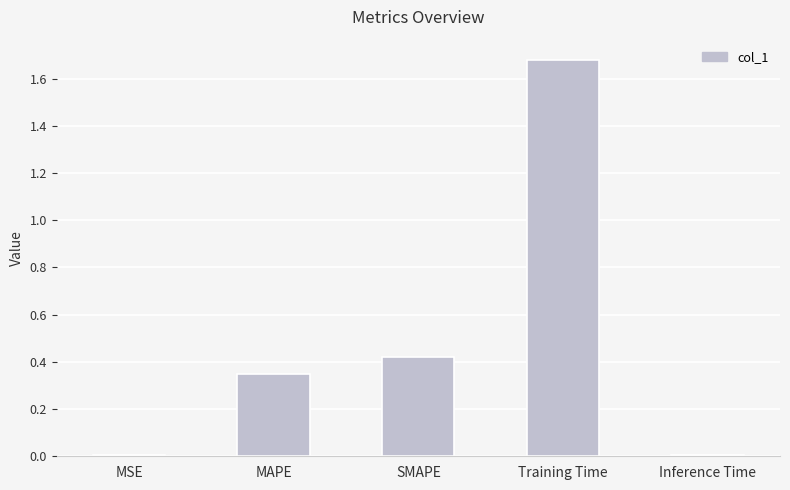

Which has a higher value, Inference Time or SMAPE?

SMAPE